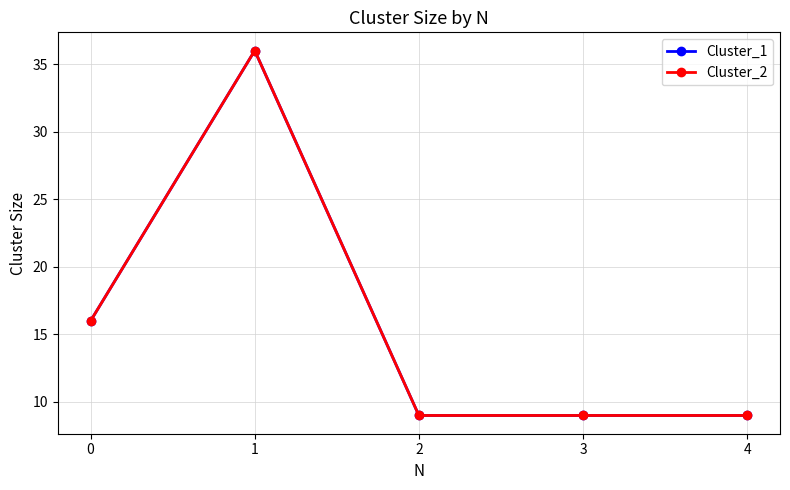

In Cluster_1, how many points are higher than both neighbors (excluding endpoints)?

1